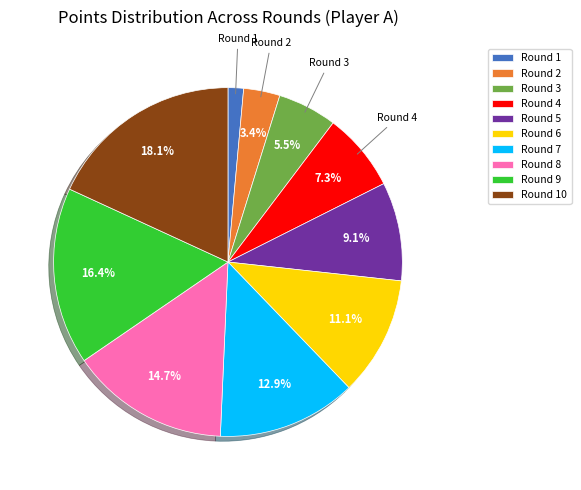

To the nearest percent, what is the difference between the Round 3 and Round 1 slice percentages?

4%